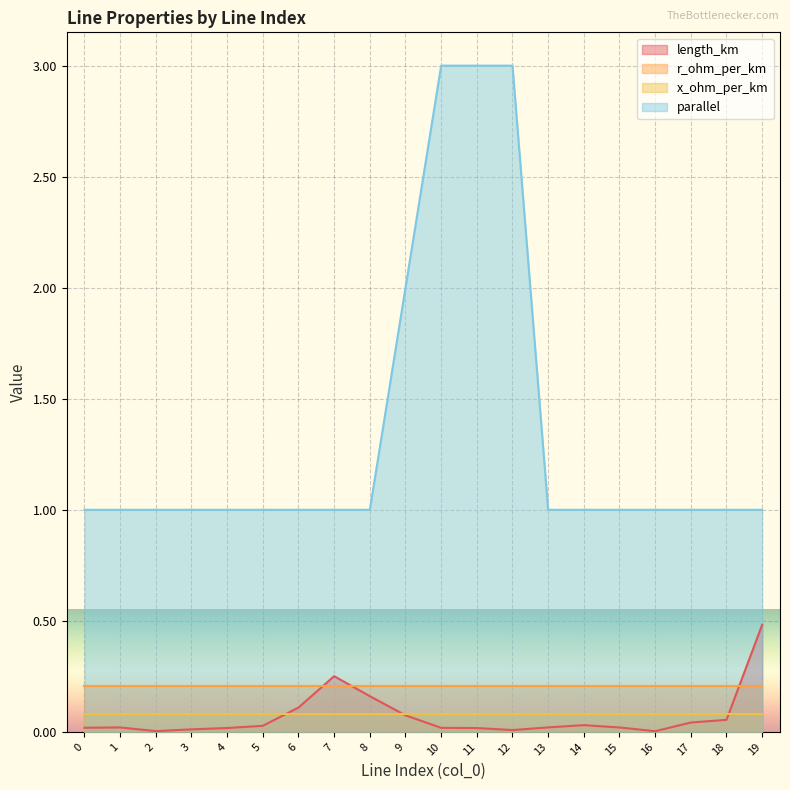

How many values in the parallel series exceed 1?

4